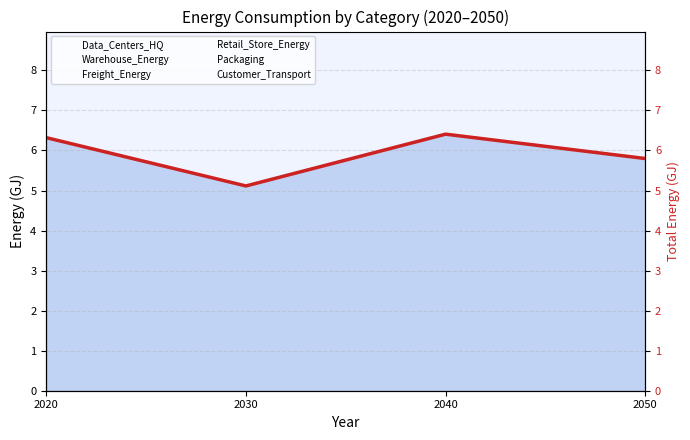

The value at 2050 is 1.5. True or false?

False